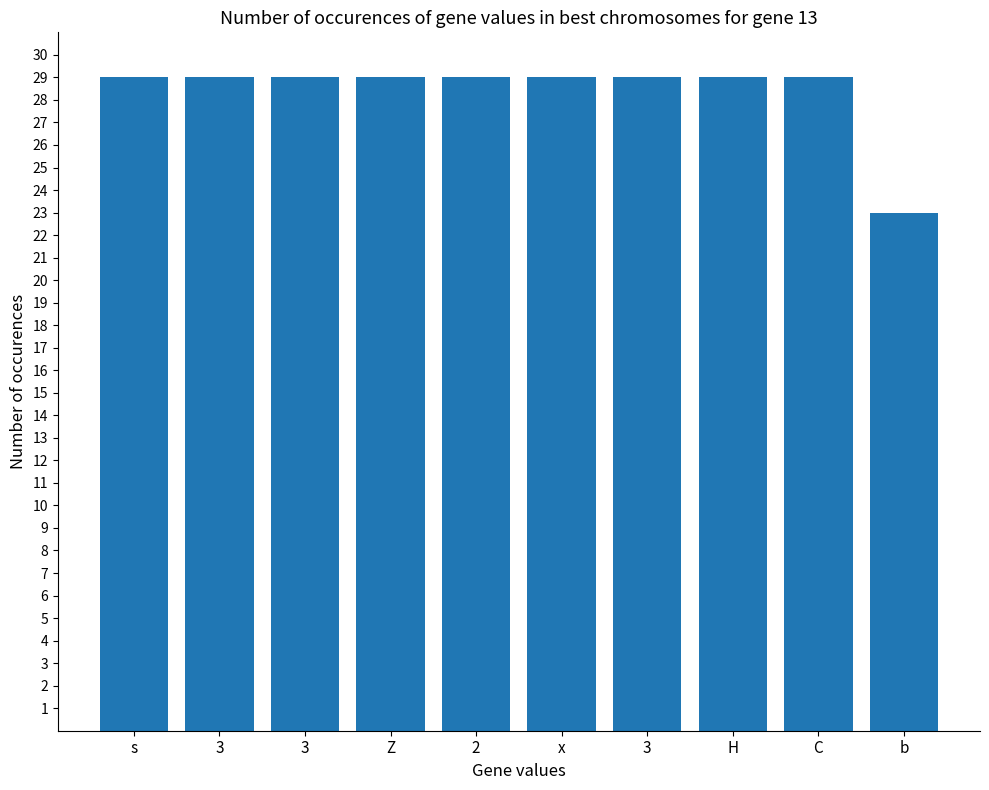

Approximately how many times larger is the value at x compared to C?

1.0